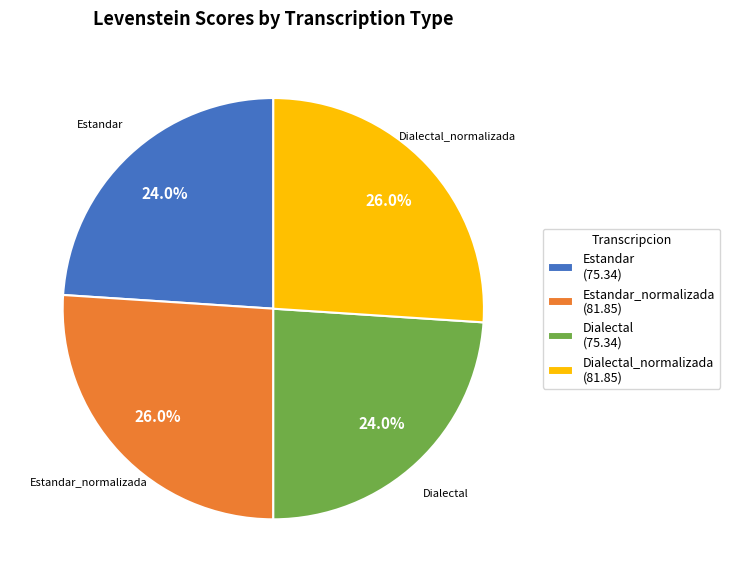

What percentage is the Estandar_normalizada slice, to the nearest percent?

26%